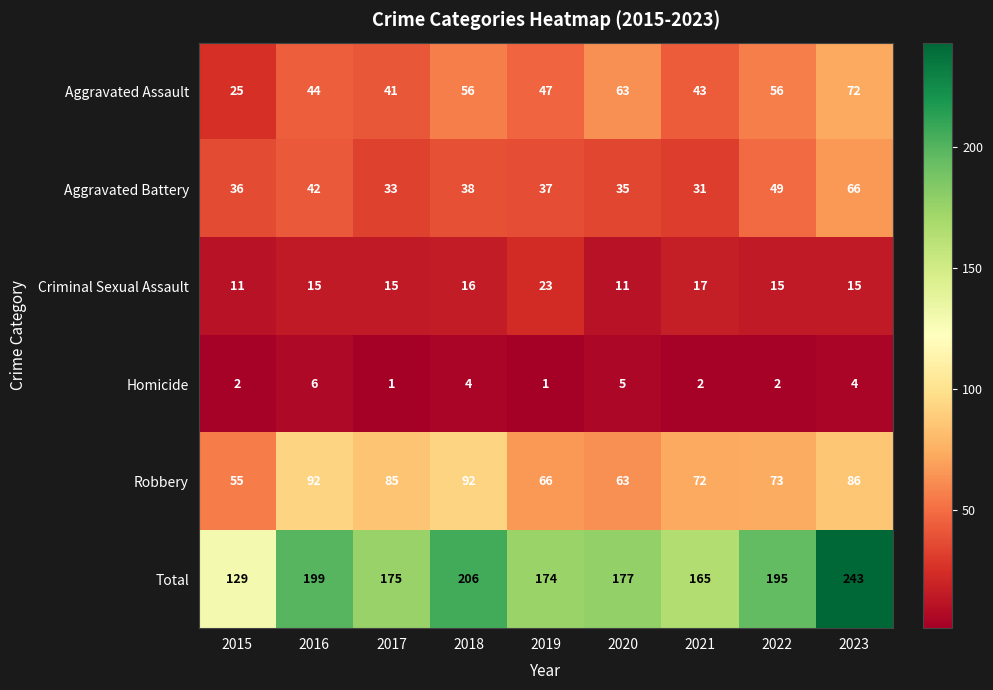

Which series has the largest total across all categories?

Total